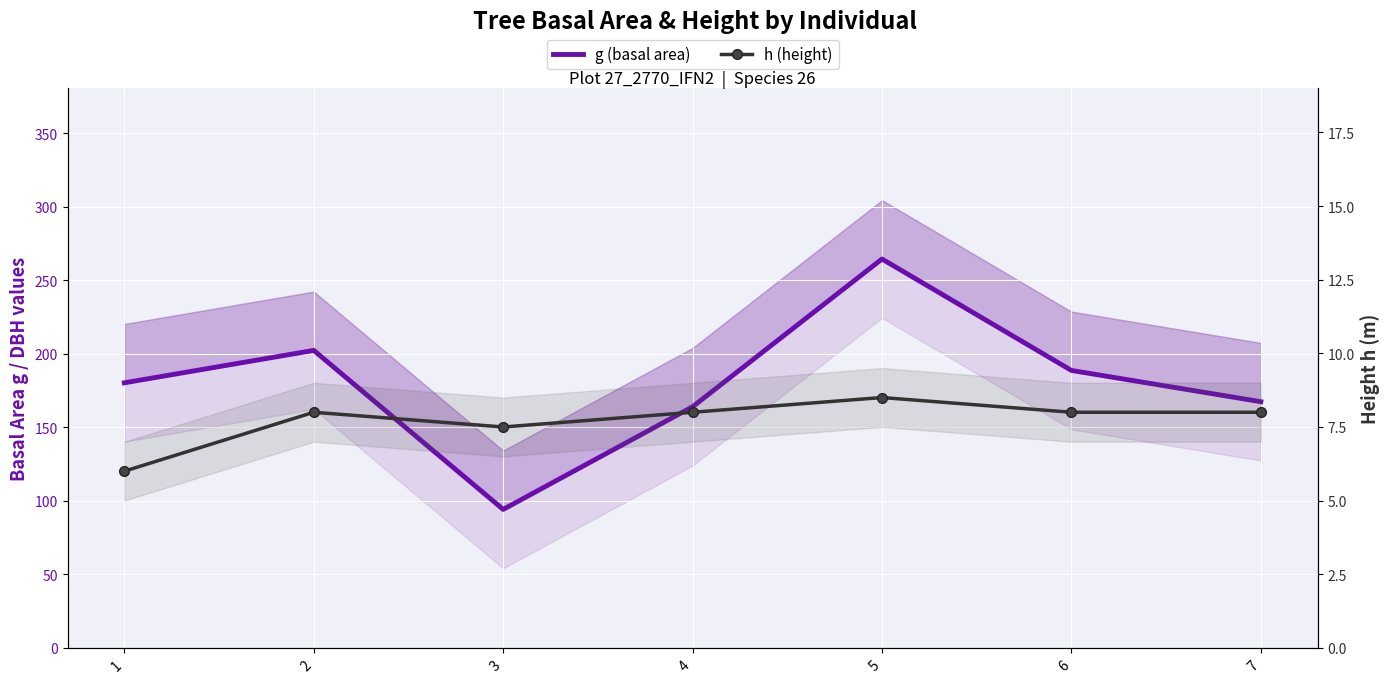

What is the highest value of the g (basal area) series?

264.5